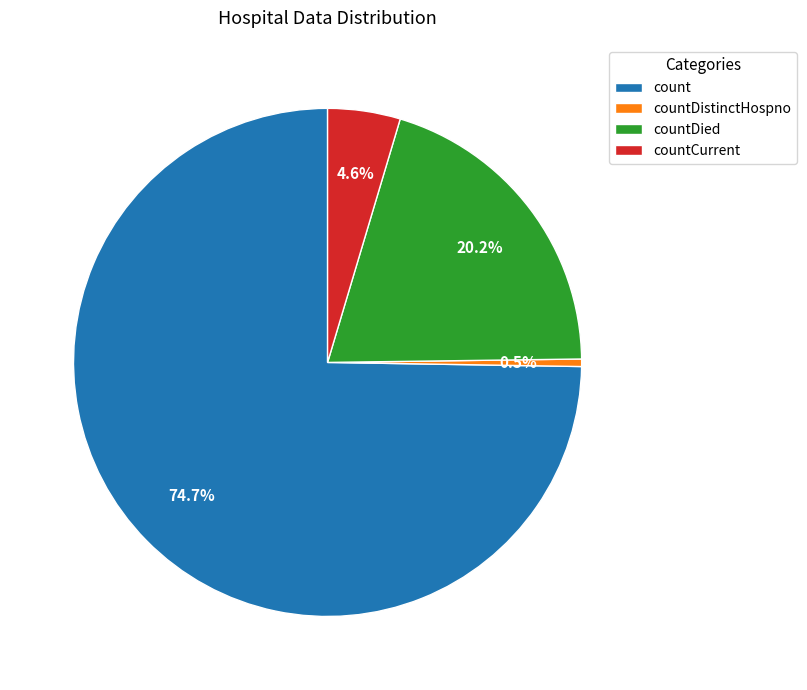

Between countDistinctHospno and countDied, which is larger?

countDied